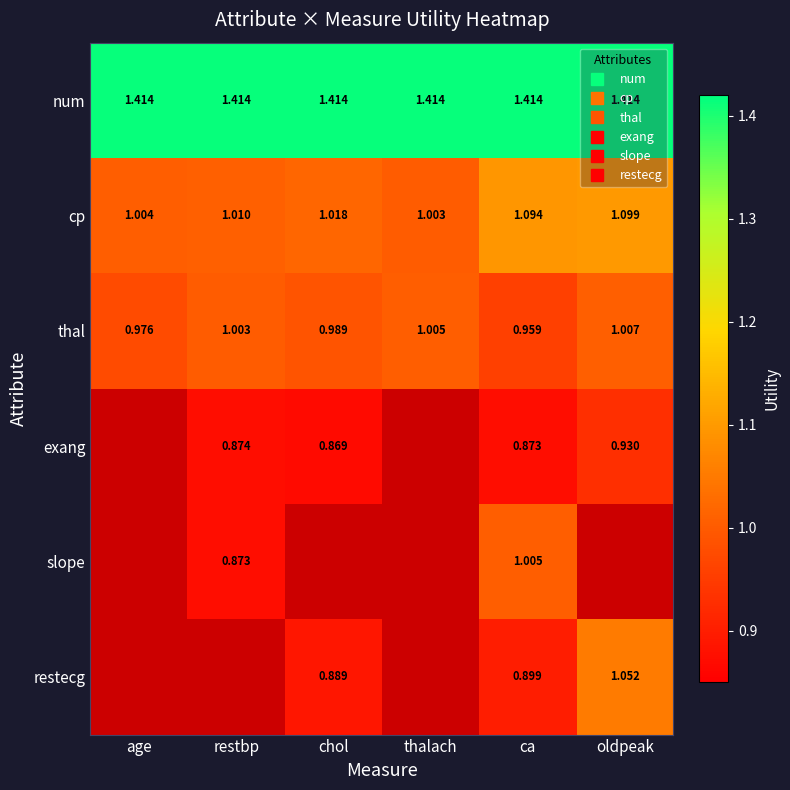

True or false: thal has a value of 1.4 at ca.

False